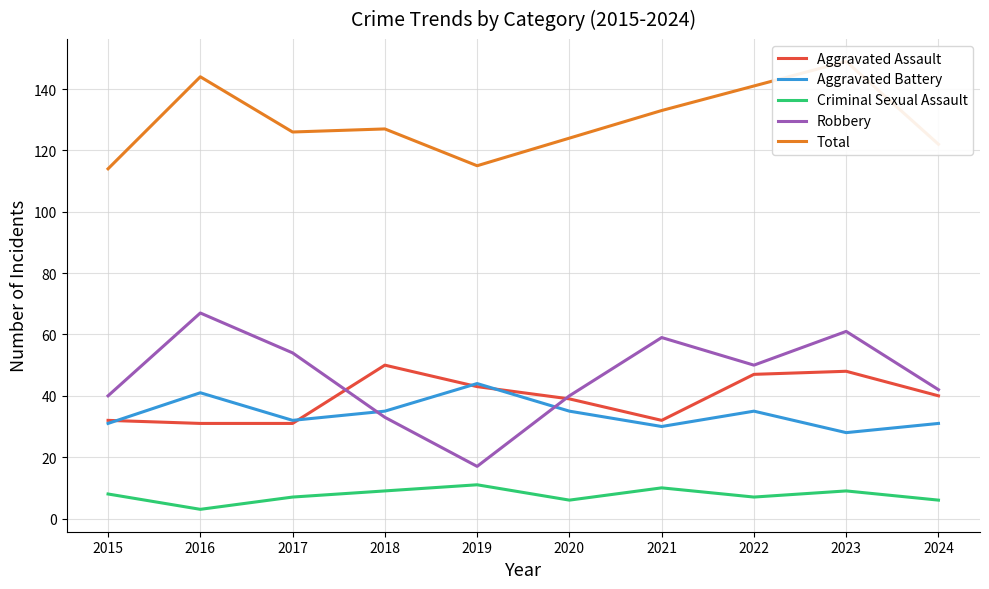

What is the difference between the Aggravated Battery values at 2017 and 2022?

3